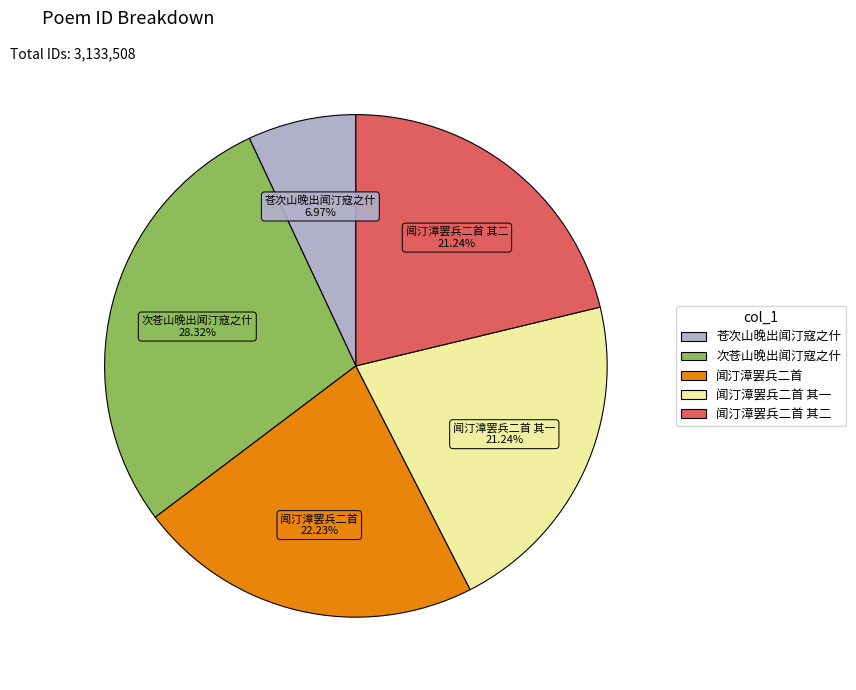

To the nearest percent, what is the average slice percentage?

20%